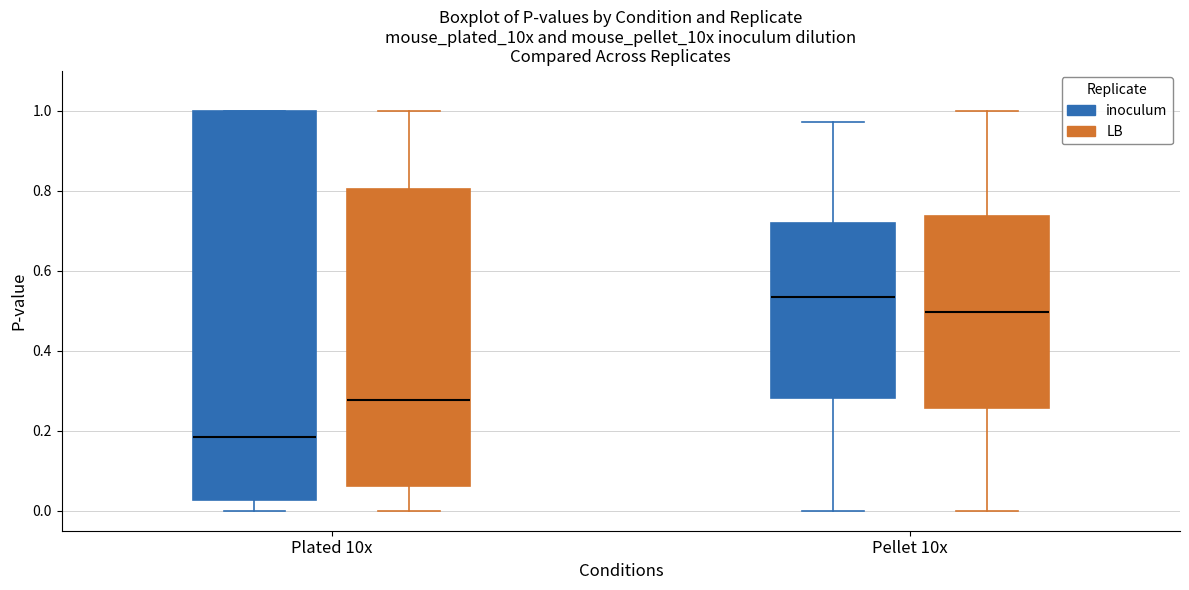

Where does the median line of the box for Plated 10x (LB) sit on the y-axis? The values are not printed on the chart, so give them approximately, as read against the axis.

0.28